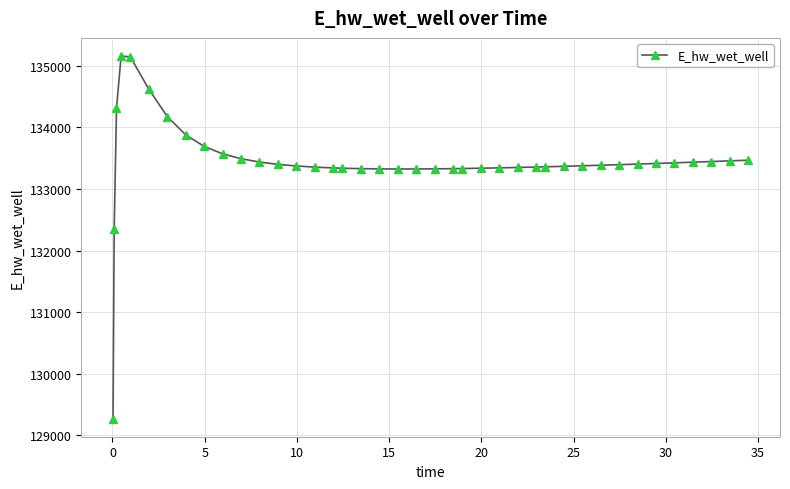

What is the value of the 18th point from the left?

133330.8